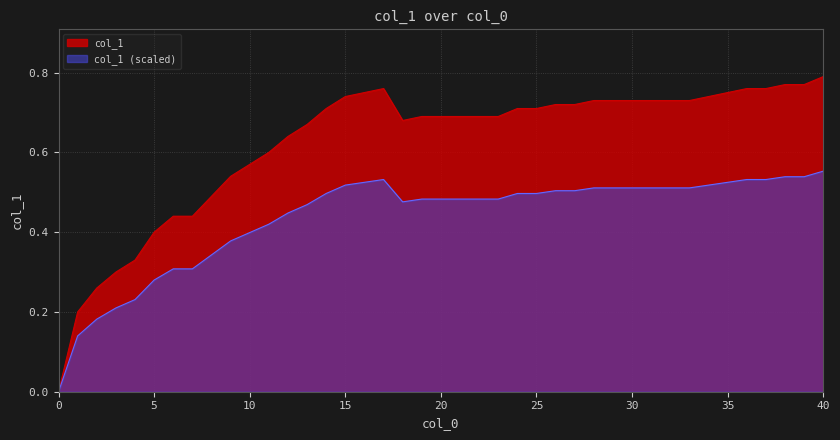

What is the difference between the maximum and second lowest values?

0.4